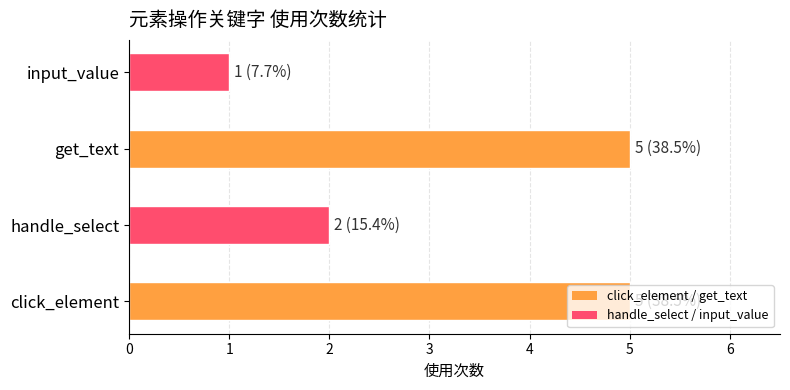

What is the difference between the maximum and second lowest values?

3